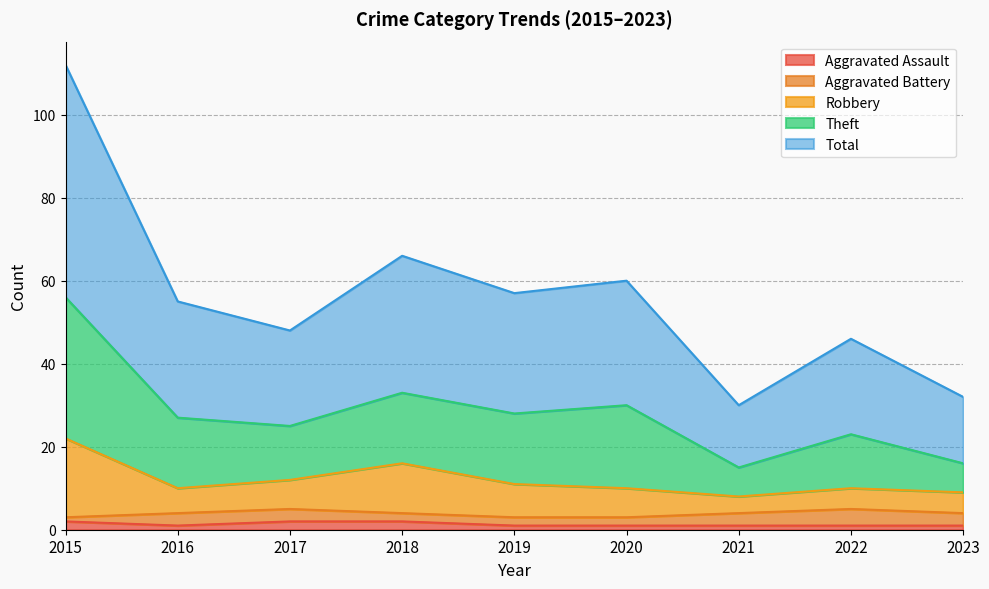

Is it true that Aggravated Assault equals 2 at 2015?

True